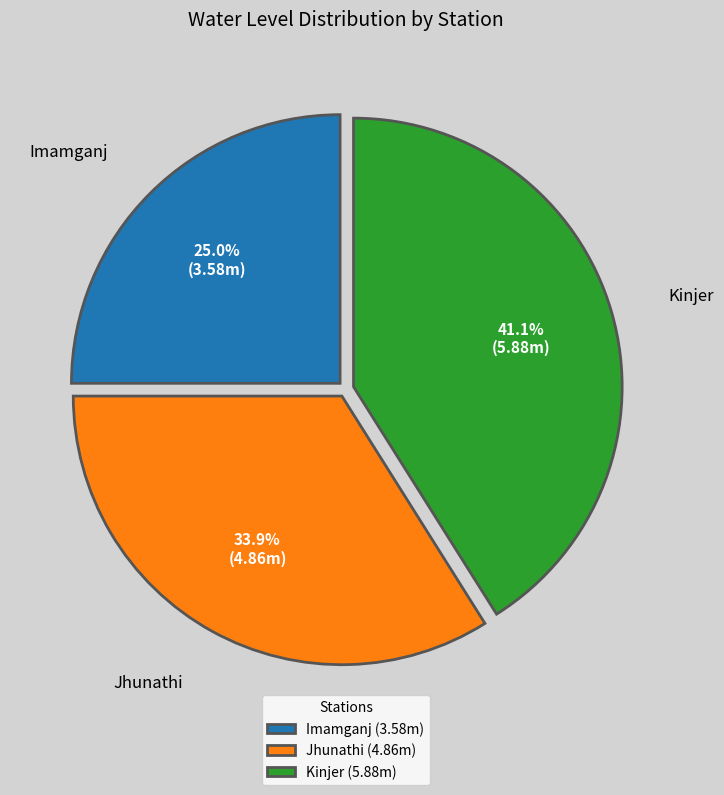

To the nearest percent, what is the difference between the Kinjer and Imamganj slice percentages?

16%